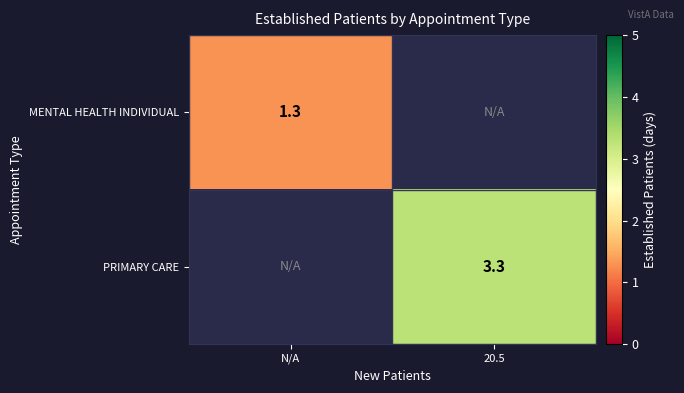

True or false: PRIMARY CARE has a value of 5.7 at 20.5.

False